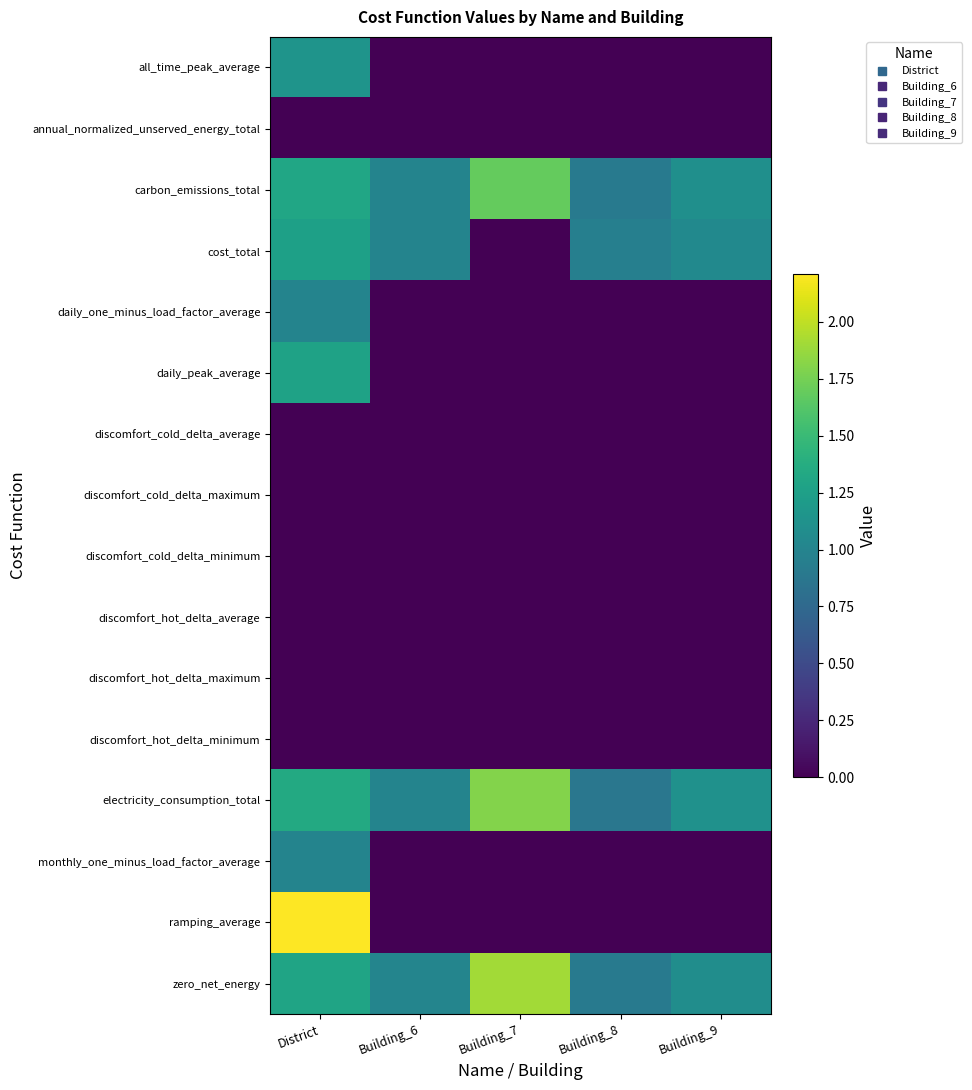

What is the difference between the highest and lowest values at District?

2.2